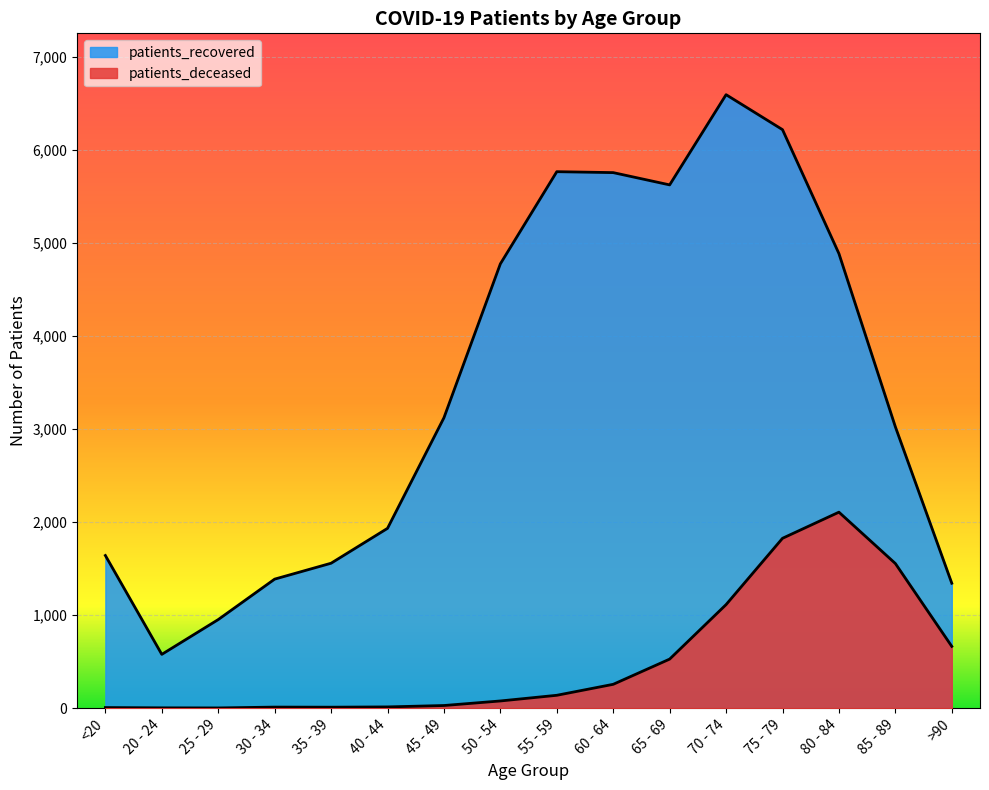

Rank the series by their maximum value, from highest to lowest.

patients_recovered, patients_deceased